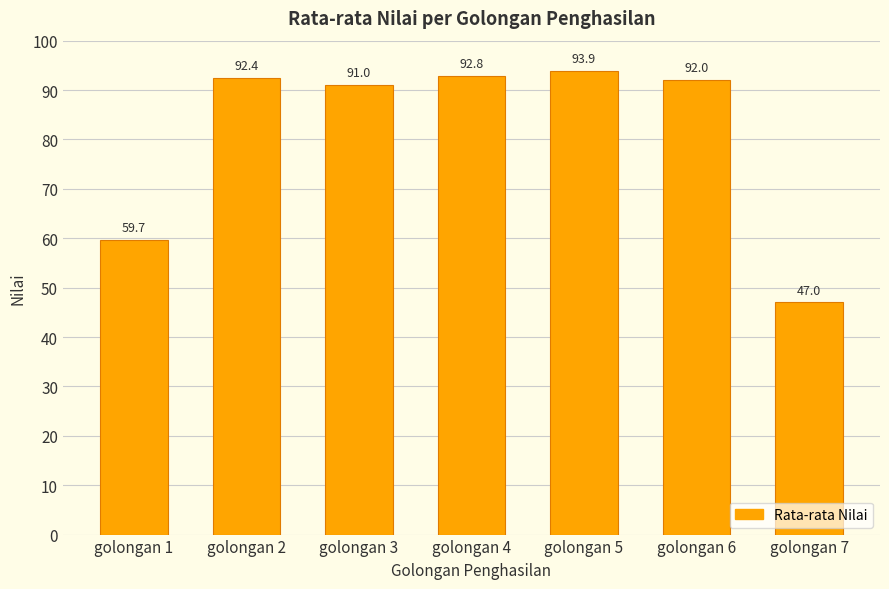

What is the average value?

81.3